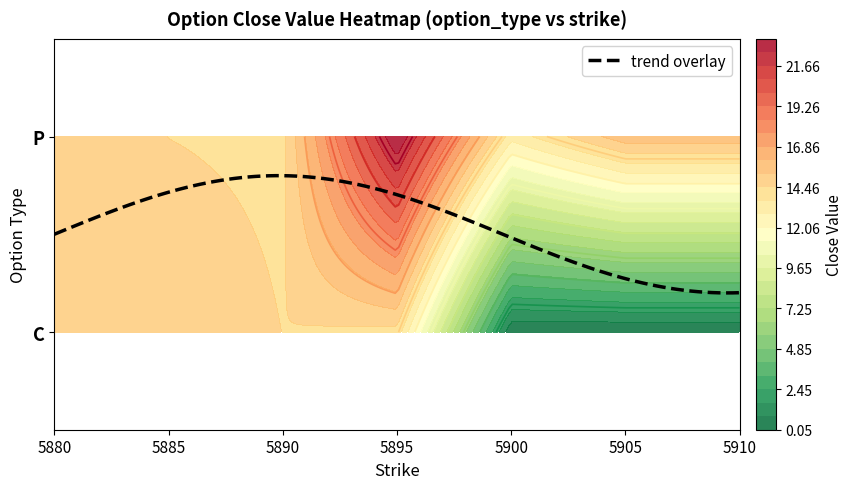

Which category has the lowest value in the P series?

5900